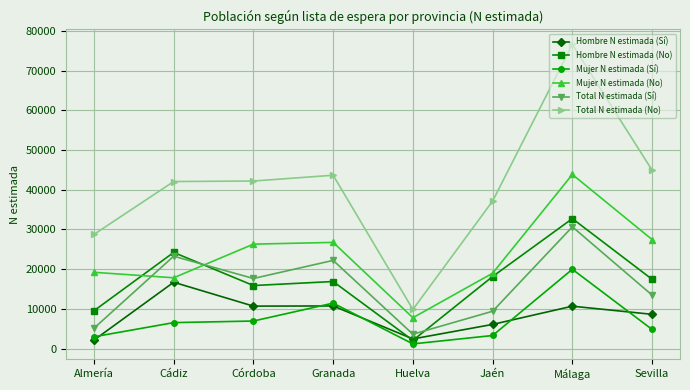

At how many categories does at least one series exceed 69322?

1